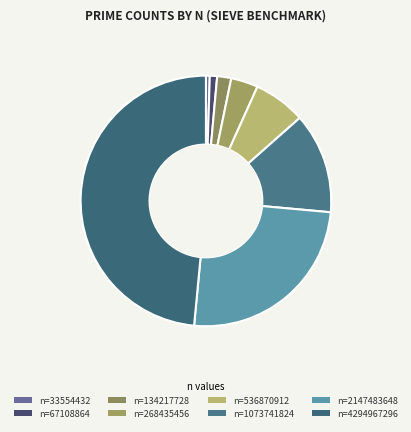

Which slice is the largest?

n=4294967296